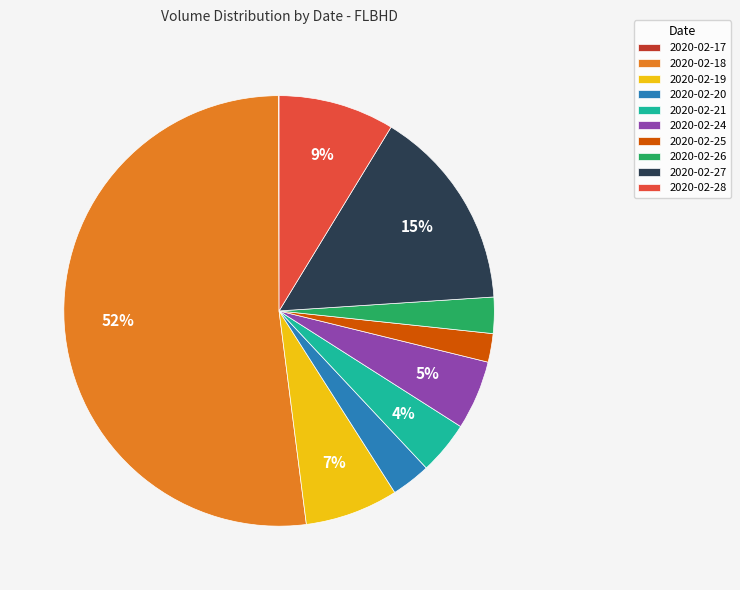

To the nearest percent, what percentage of the pie is 2020-02-18?

52%